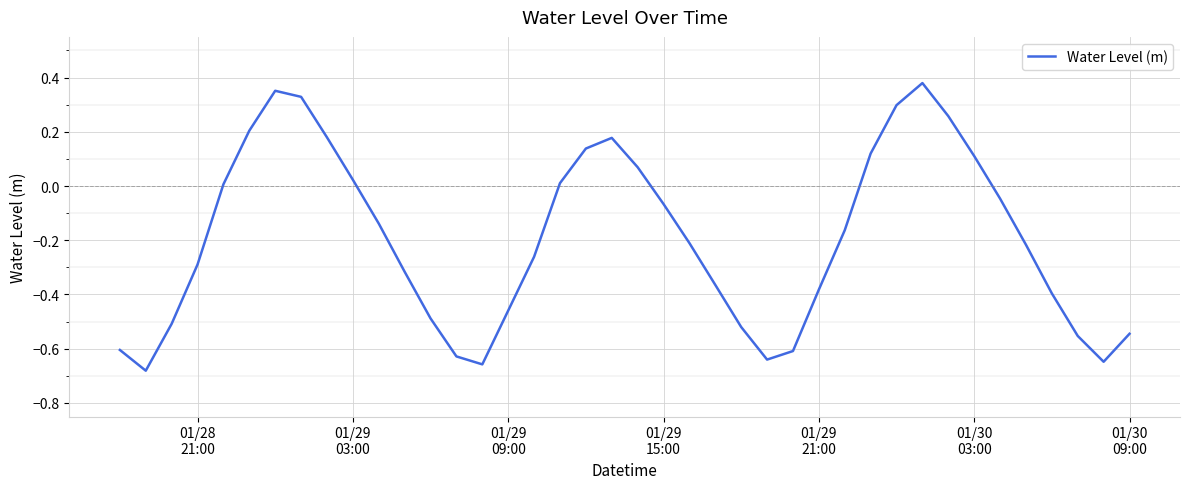

What is the difference between the maximum and minimum values?

1.1